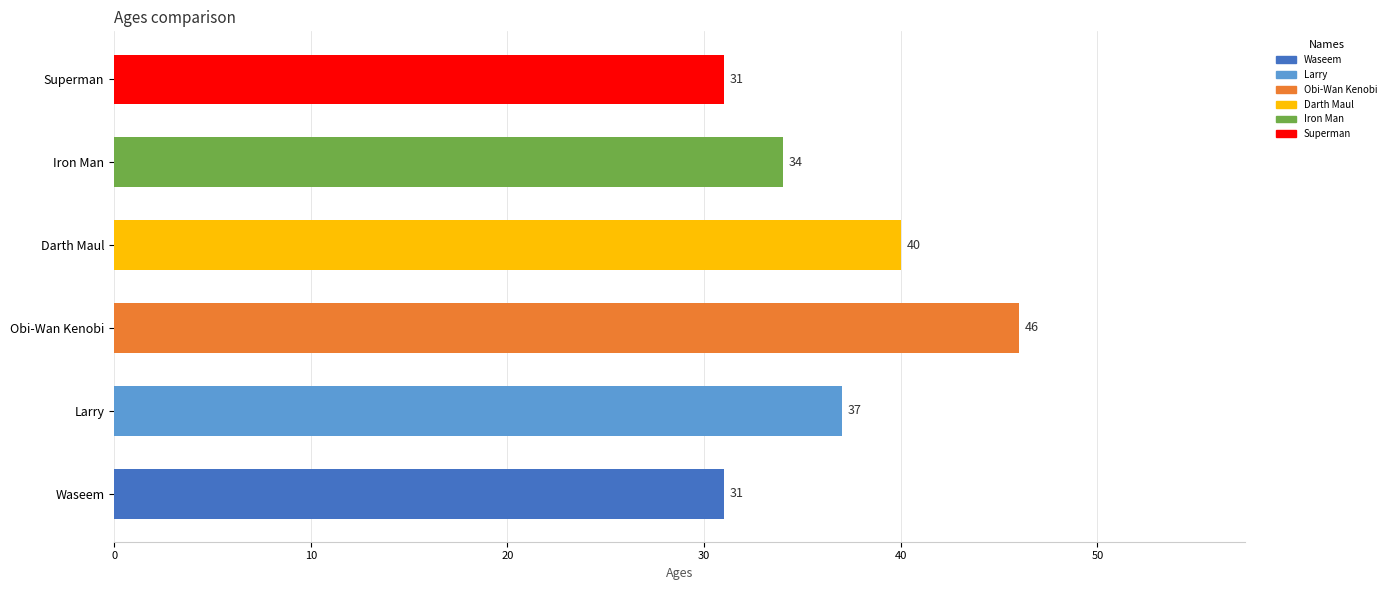

What is the difference between the values at Darth Maul and Iron Man?

6